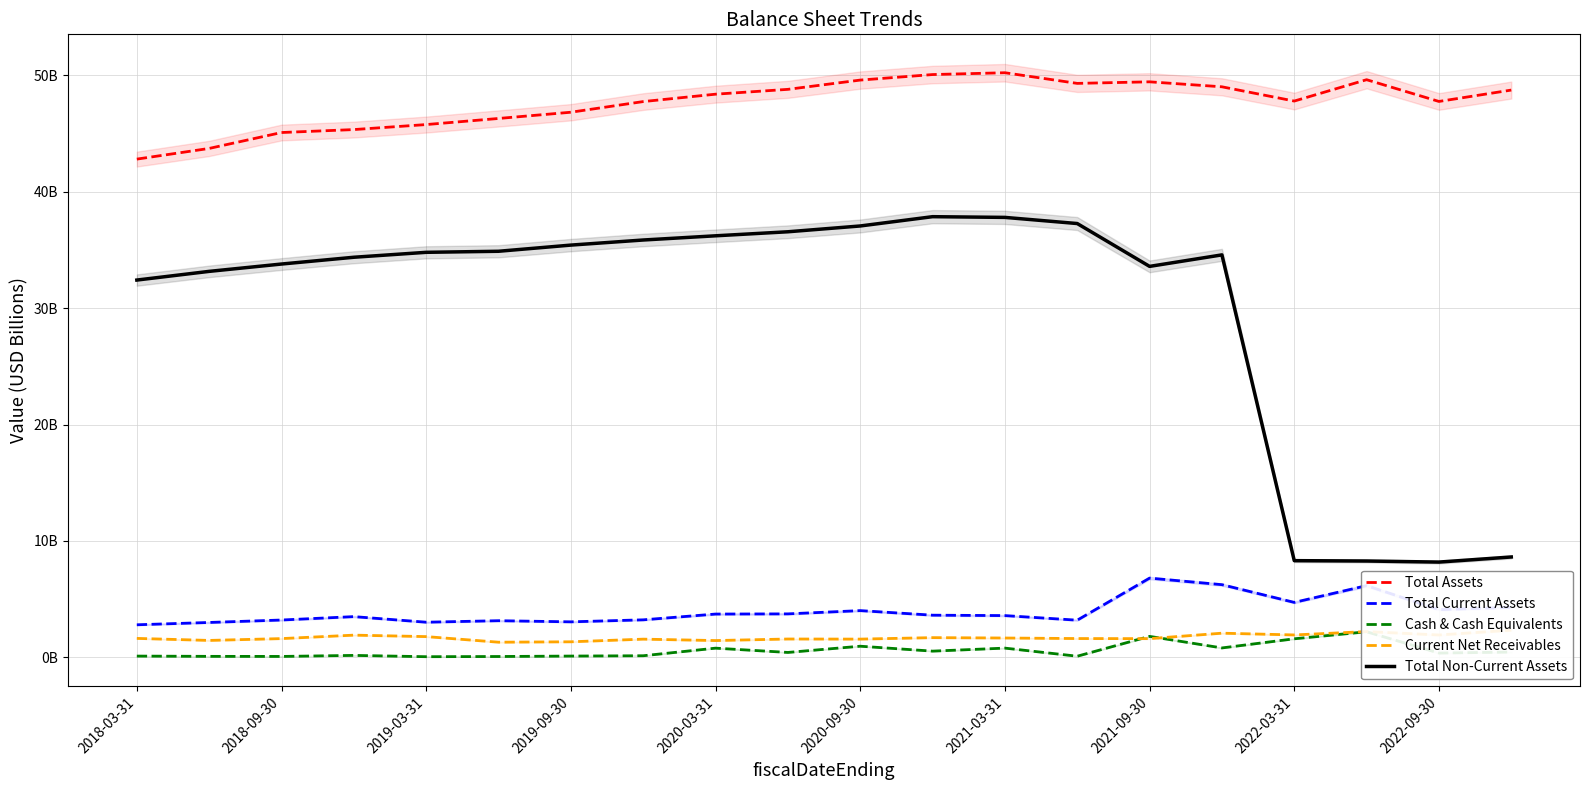

At 2022-09-30, list the series in order from smallest to largest.

Cash & Cash Equivalents, Current Net Receivables, Total Current Assets, Total Non-Current Assets, Total Assets